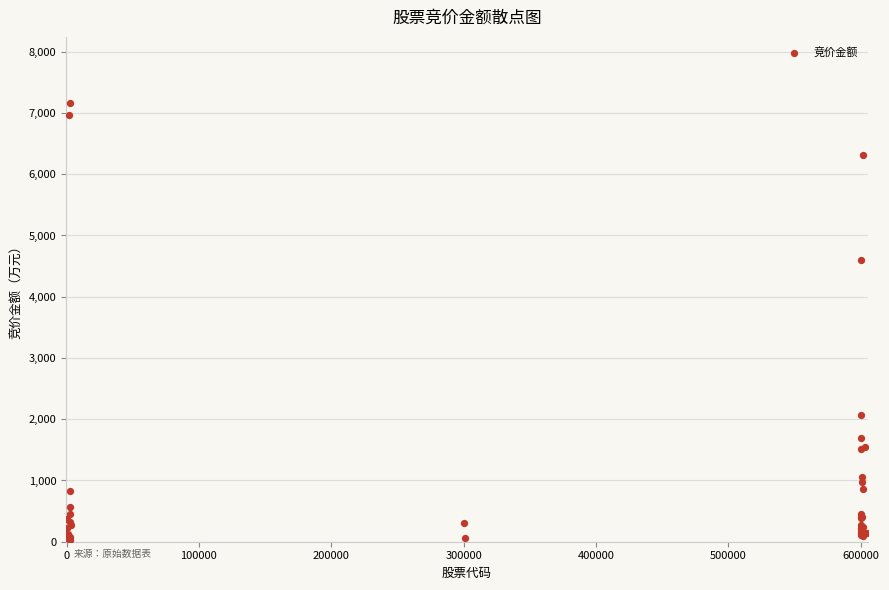

What Y value in the scatter plot is closest to 3599?

4596.8